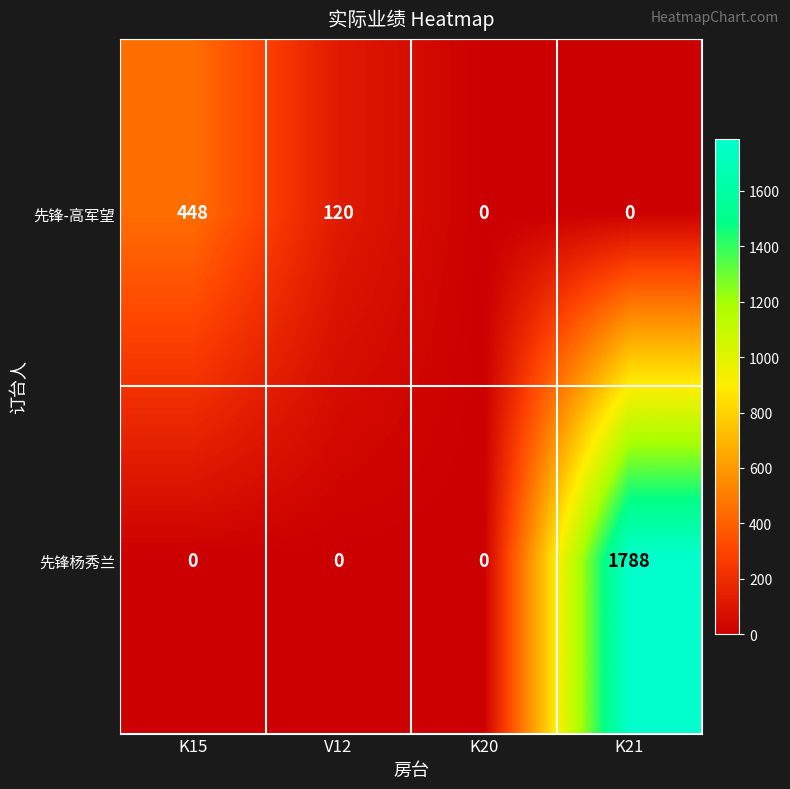

Between K15 and K20, which series saw the biggest shift?

先锋-高军望